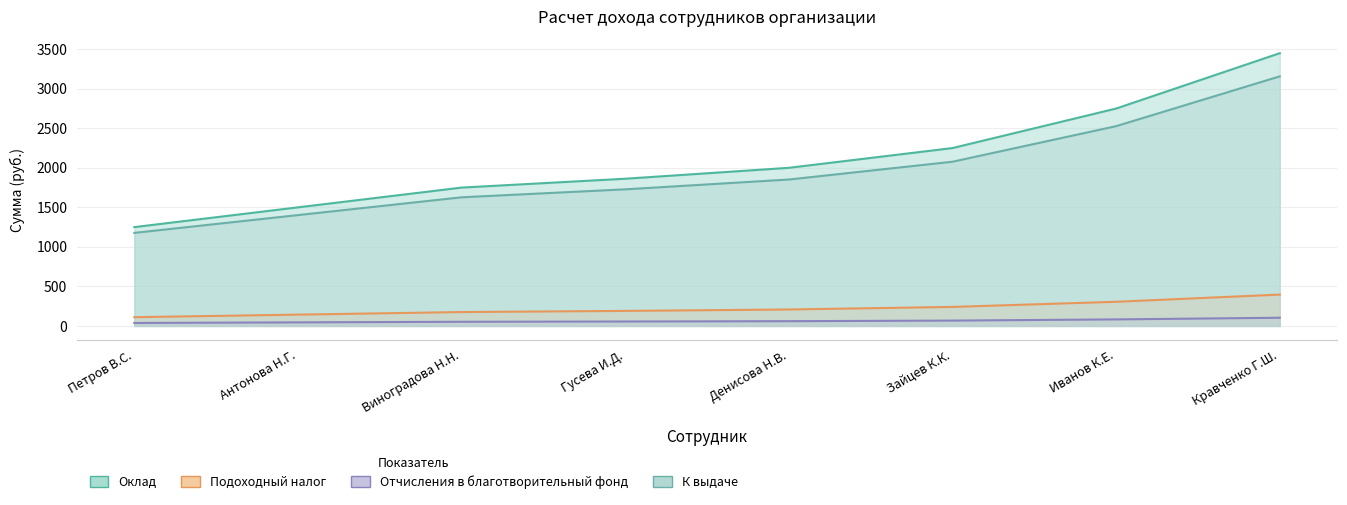

What is the approximate value of Оклад at Петров В.С.?

1250.0